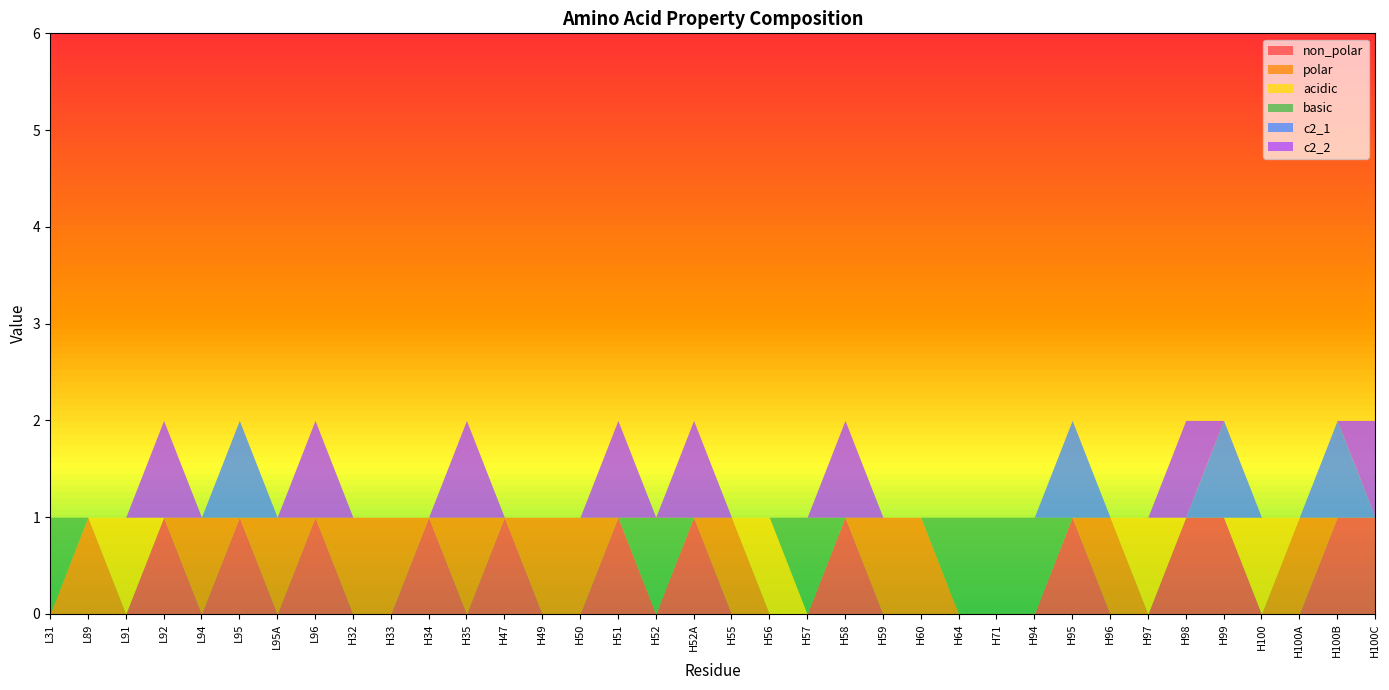

True or false: c2_1 and basic cross at least once.

True